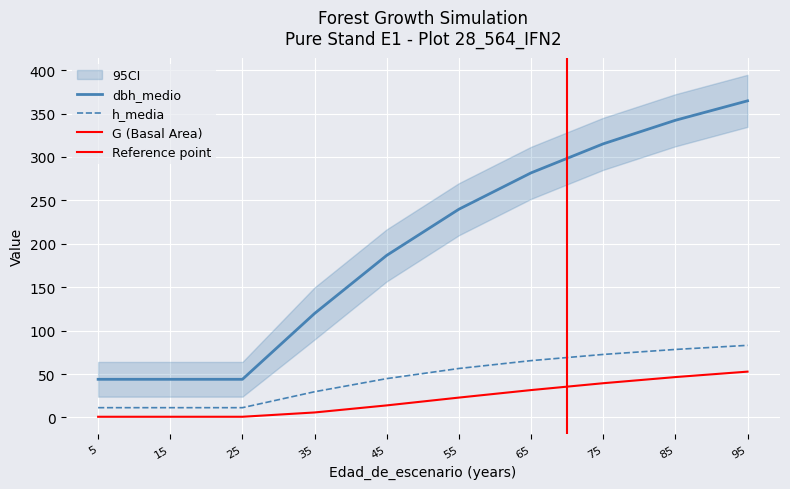

Which series changed the most between 15 and 45?

dbh_medio